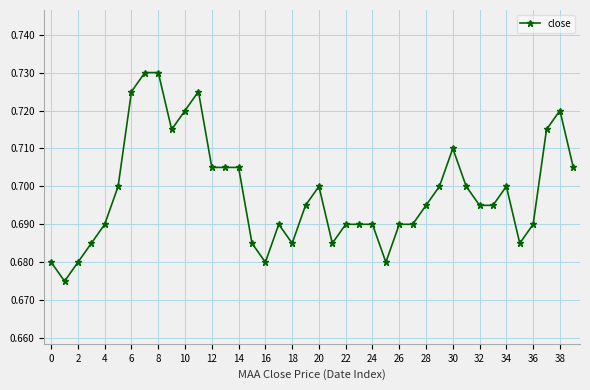

True or false: there are more than 1 points higher than both neighbors.

True